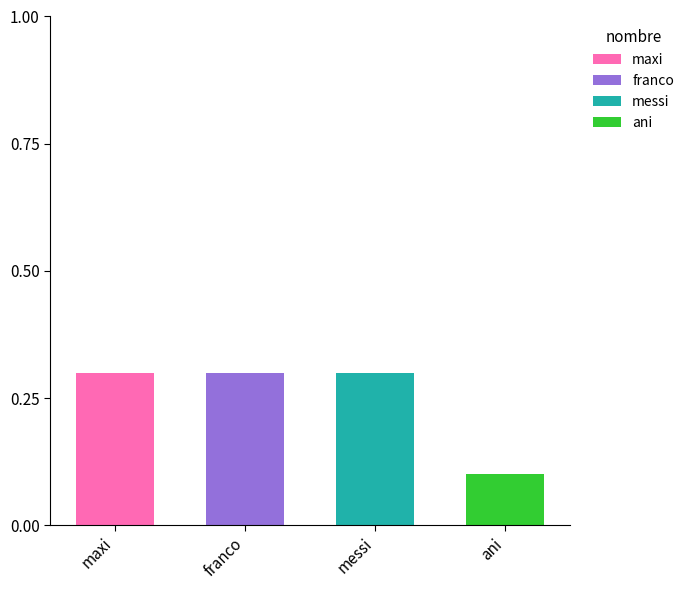

What is the total value across all series at messi?

0.3